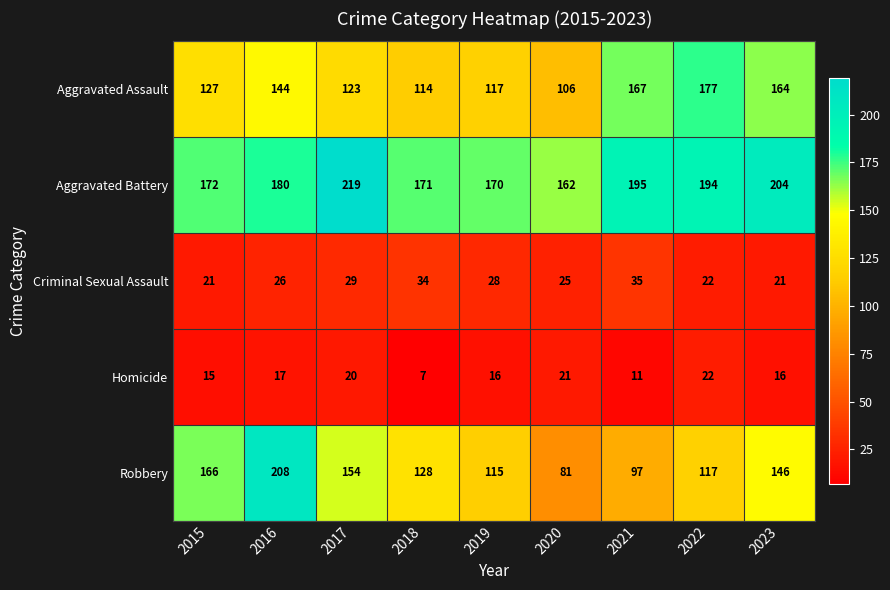

What is the approximate value of Homicide at 2017?

20